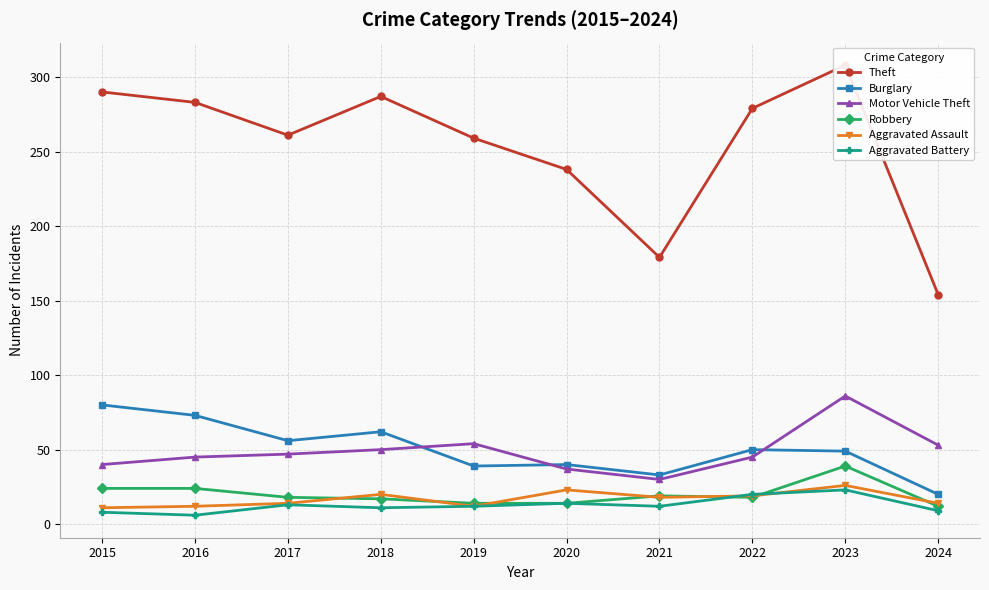

What is the sum of the Aggravated Battery values at 2017 and 2020?

27